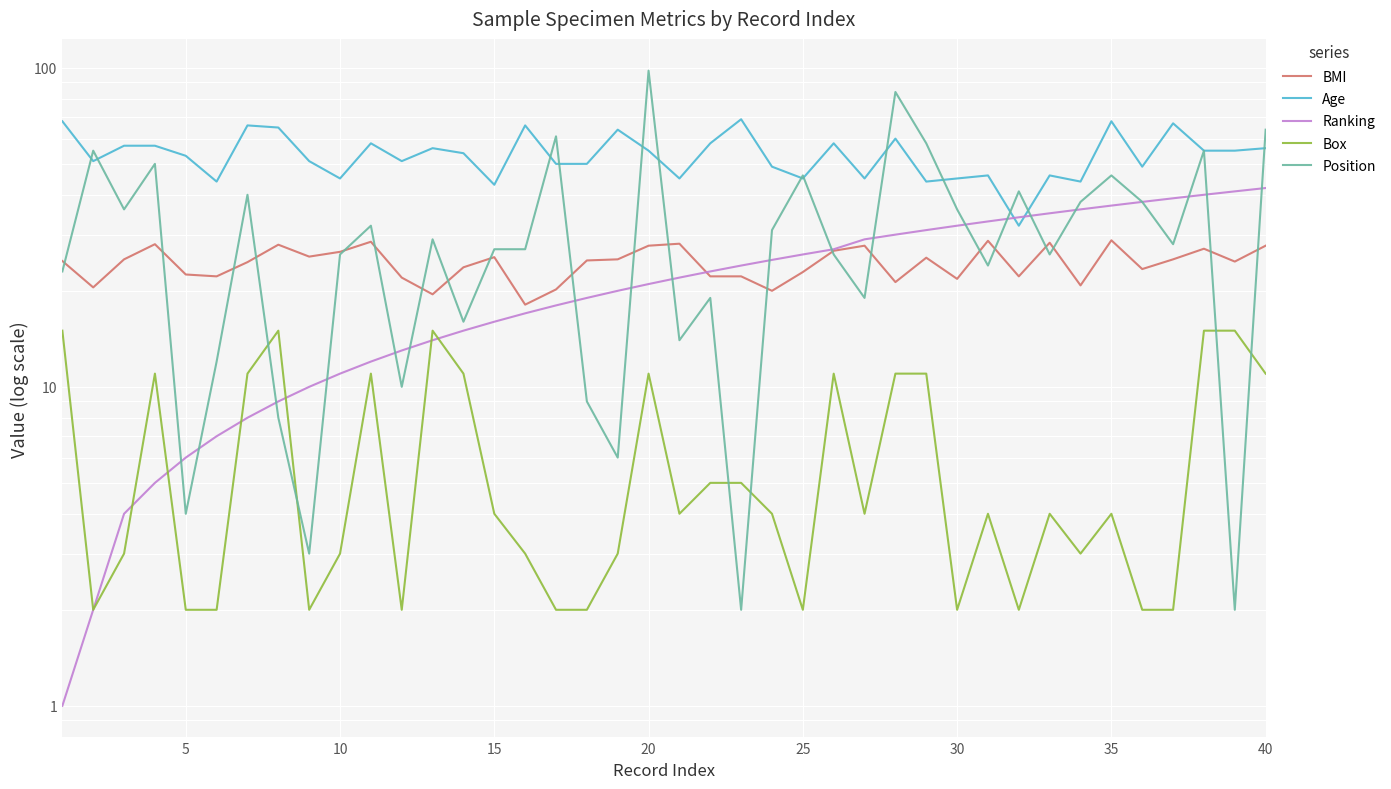

Reading right to left, transcribe all the data shown in this chart.

BMI: 27.7	24.7	27.1	25.1	23.4	28.8	20.8	28.3	22.2	28.7	21.8	25.4	21.3	27.7	26.7	22.9	20.0	22.2	22.2	28.1	27.7	25.1	24.9	20.2	18.1	25.5	23.7	19.5	22.0	28.5	26.5	25.6	27.9	24.6	22.2	22.5	28.0	25.1	20.5	24.8
Age: 56.0	55.0	55.0	67.0	49.0	68.0	44.0	46.0	32.0	46.0	45.0	44.0	60.0	45.0	58.0	45.0	49.0	69.0	58.0	45.0	55.0	64.0	50.0	50.0	66.0	43.0	54.0	56.0	51.0	58.0	45.0	51.0	65.0	66.0	44.0	53.0	57.0	57.0	51.0	68.0
Ranking: 42.0	41.0	40.0	39.0	38.0	37.0	36.0	35.0	34.0	33.0	32.0	31.0	30.0	29.0	27.0	26.0	25.0	24.0	23.0	22.0	21.0	20.0	19.0	18.0	17.0	16.0	15.0	14.0	13.0	12.0	11.0	10.0	9.0	8.0	7.0	6.0	5.0	4.0	2.0	1.0
Box: 11.0	15.0	15.0	2.0	2.0	4.0	3.0	4.0	2.0	4.0	2.0	11.0	11.0	4.0	11.0	2.0	4.0	5.0	5.0	4.0	11.0	3.0	2.0	2.0	3.0	4.0	11.0	15.0	2.0	11.0	3.0	2.0	15.0	11.0	2.0	2.0	11.0	3.0	2.0	15.0
Position: 64.0	2.0	55.0	28.0	38.0	46.0	38.0	26.0	41.0	24.0	36.0	58.0	84.0	19.0	26.0	46.0	31.0	2.0	19.0	14.0	98.0	6.0	9.0	61.0	27.0	27.0	16.0	29.0	10.0	32.0	26.0	3.0	8.0	40.0	12.0	4.0	50.0	36.0	55.0	23.0